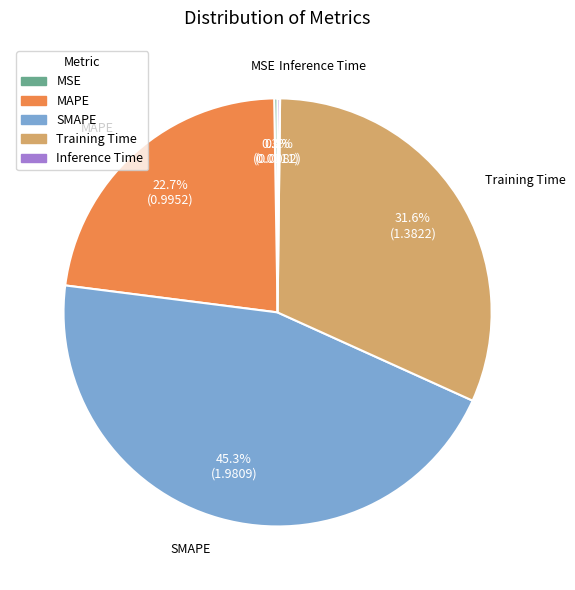

How much of the chart is everything except MAPE?

77.3%